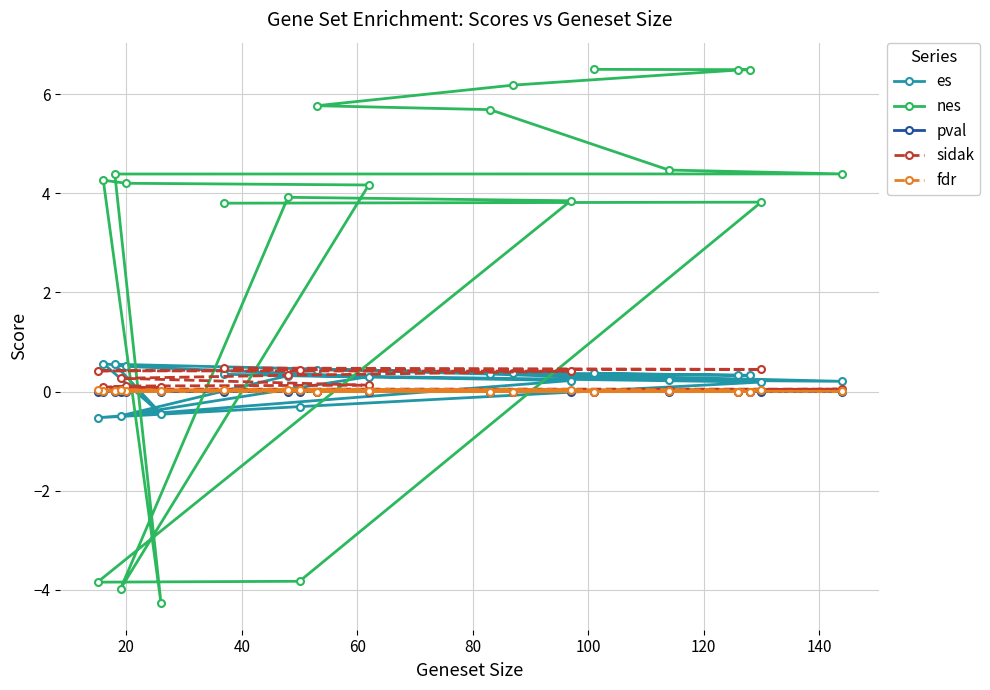

Which series has the largest range (max minus min)?

nes